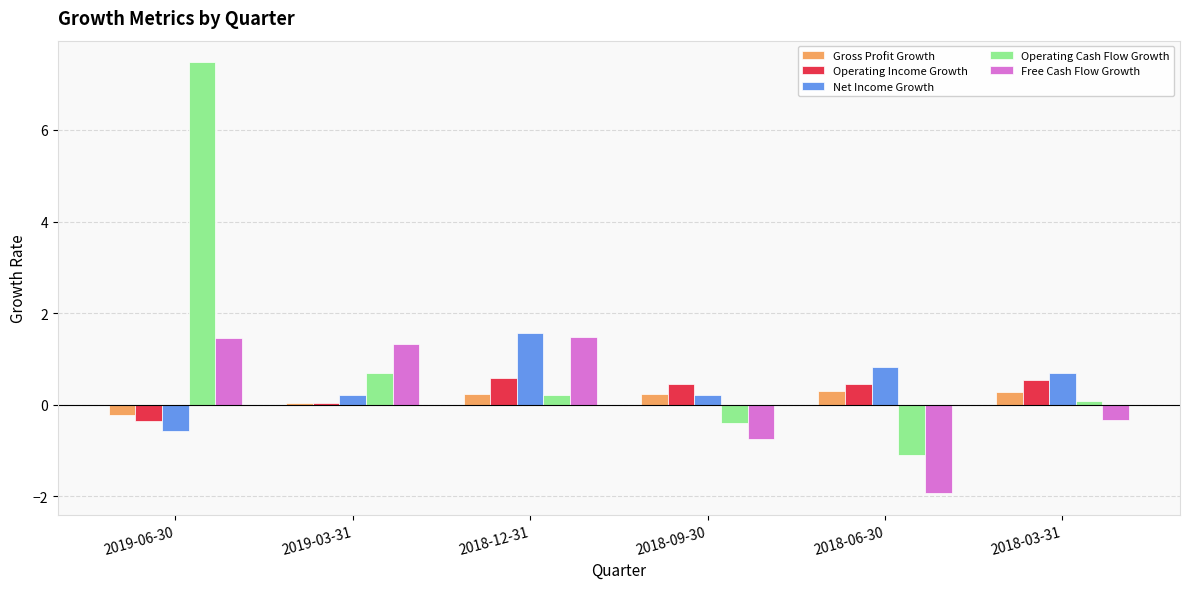

What is the greatest value displayed?

7.5